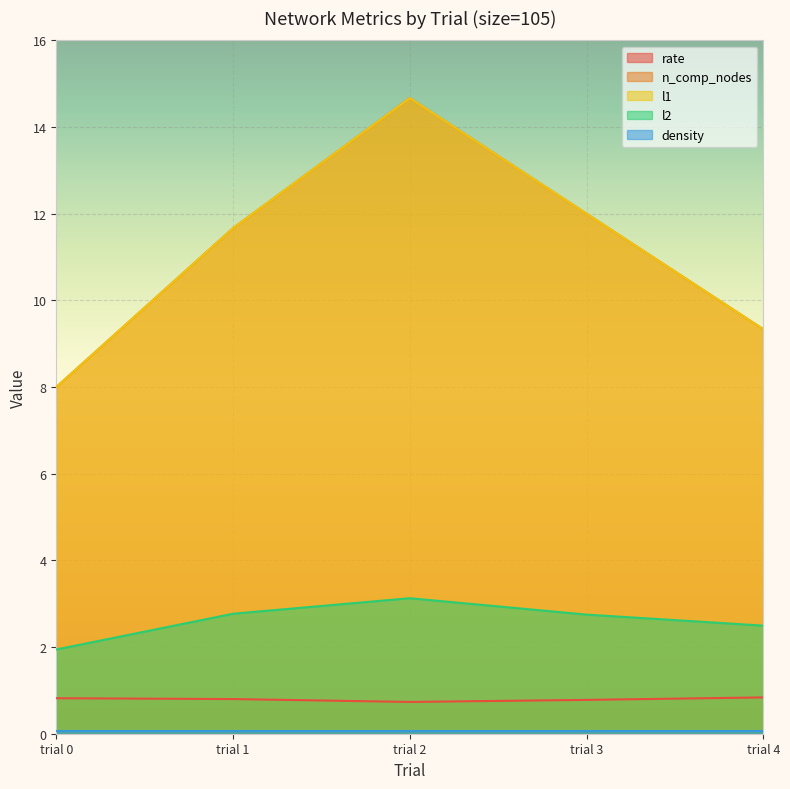

Which category has the lowest value in the l2 series?

trial 0